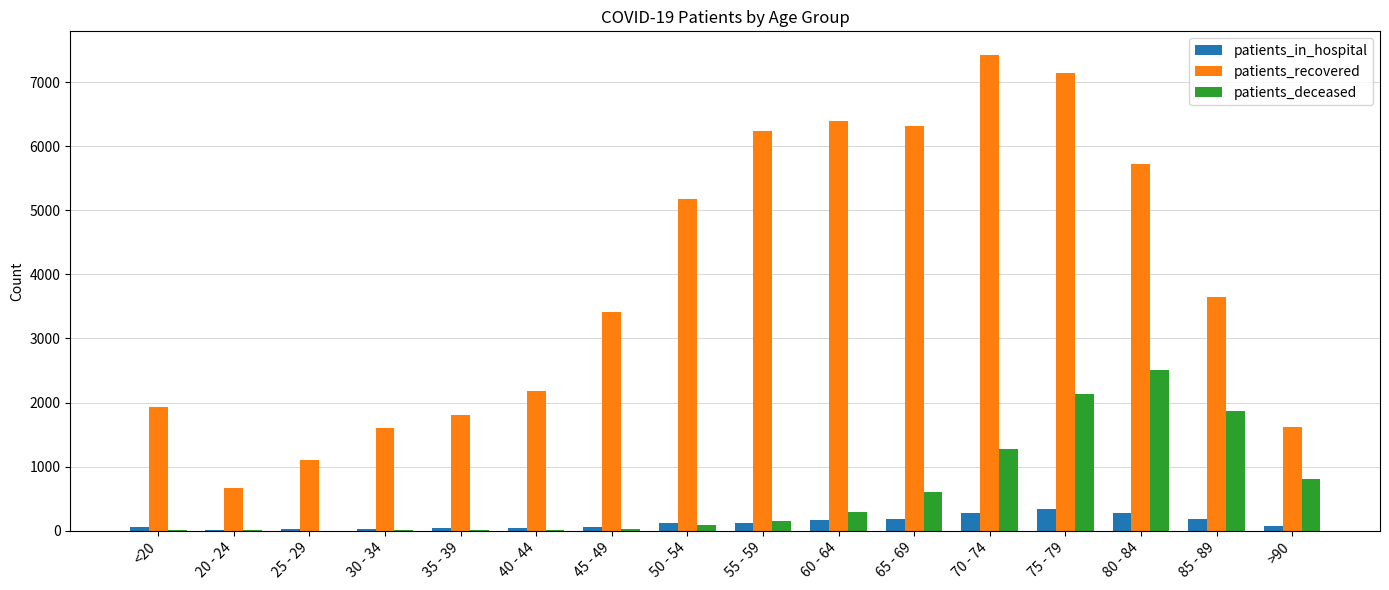

What is the highest value of the patients_recovered series?

7423